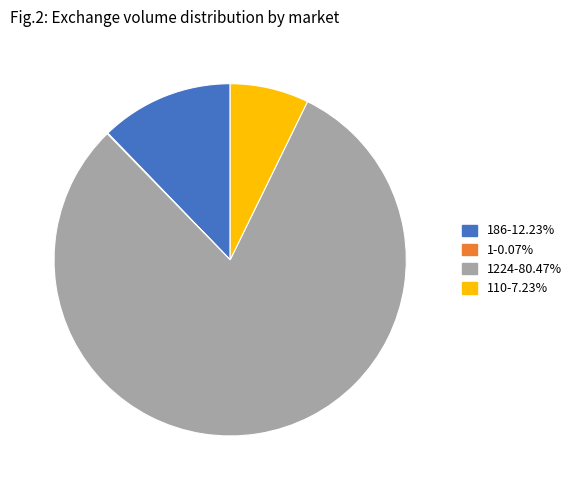

Is there any slice that represents more than half of the pie?

Yes